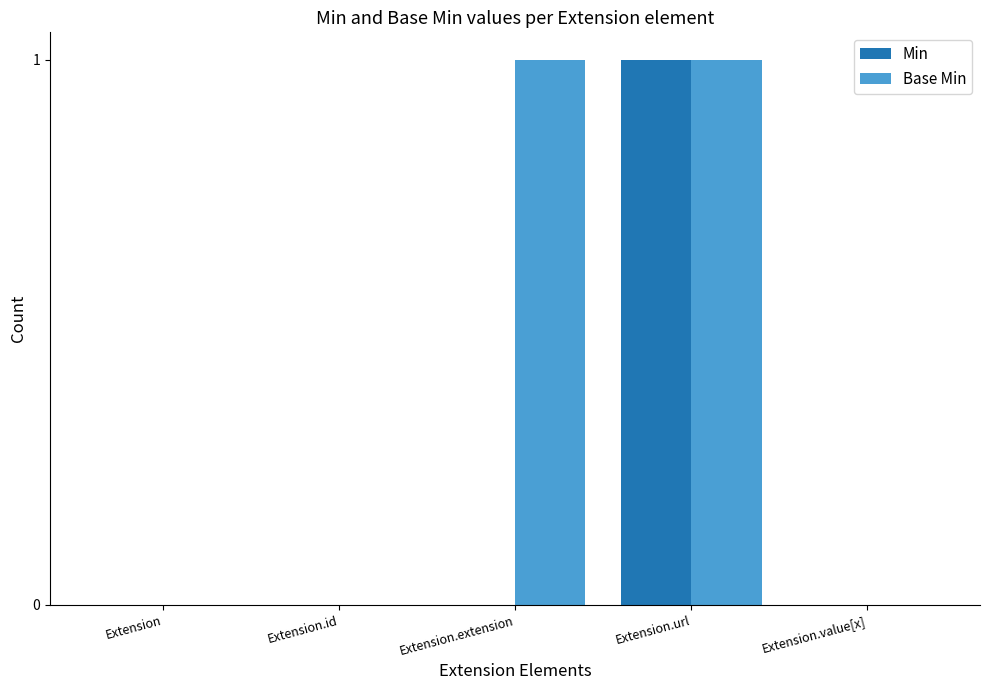

The value of Min at Extension.id is 0. True or false?

True